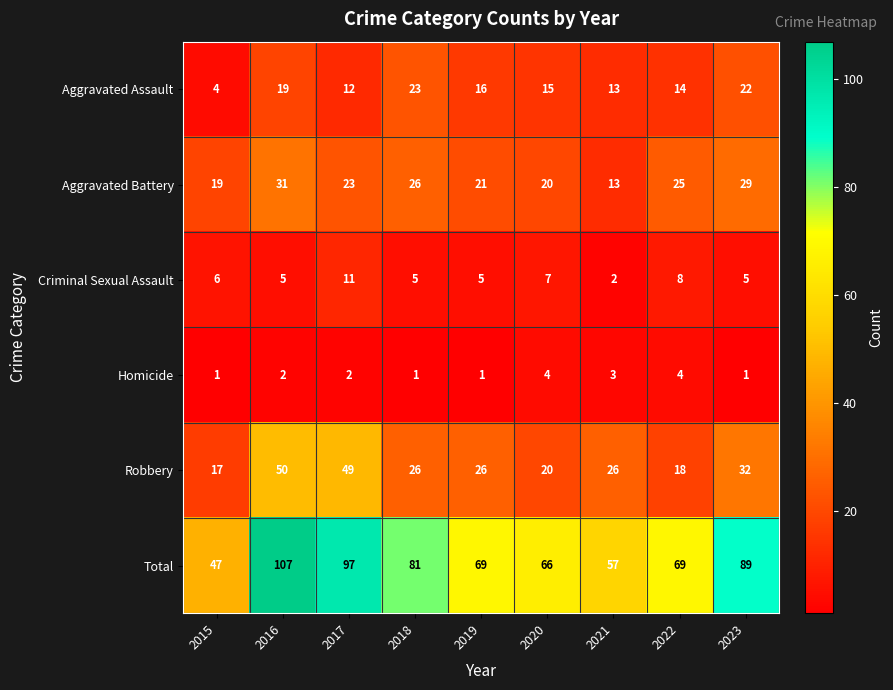

At which label does Aggravated Assault reach its minimum?

2015